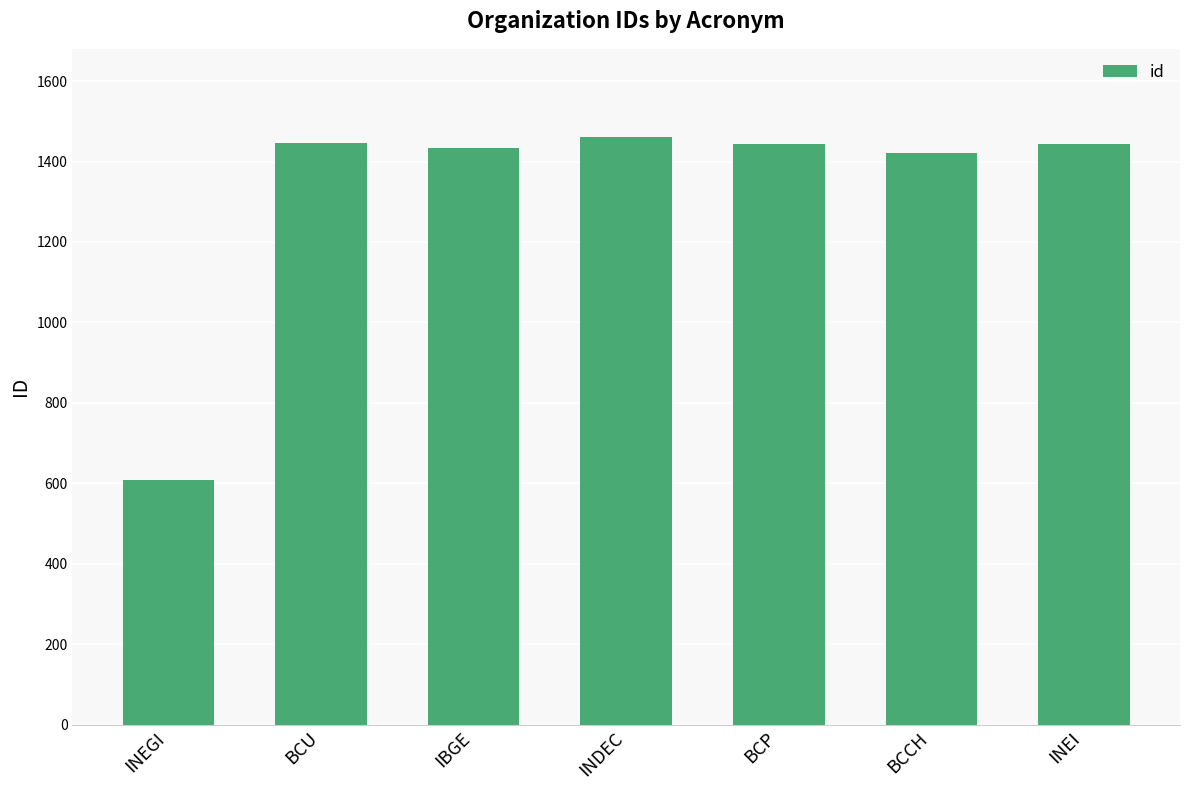

What is the smallest value displayed?

608